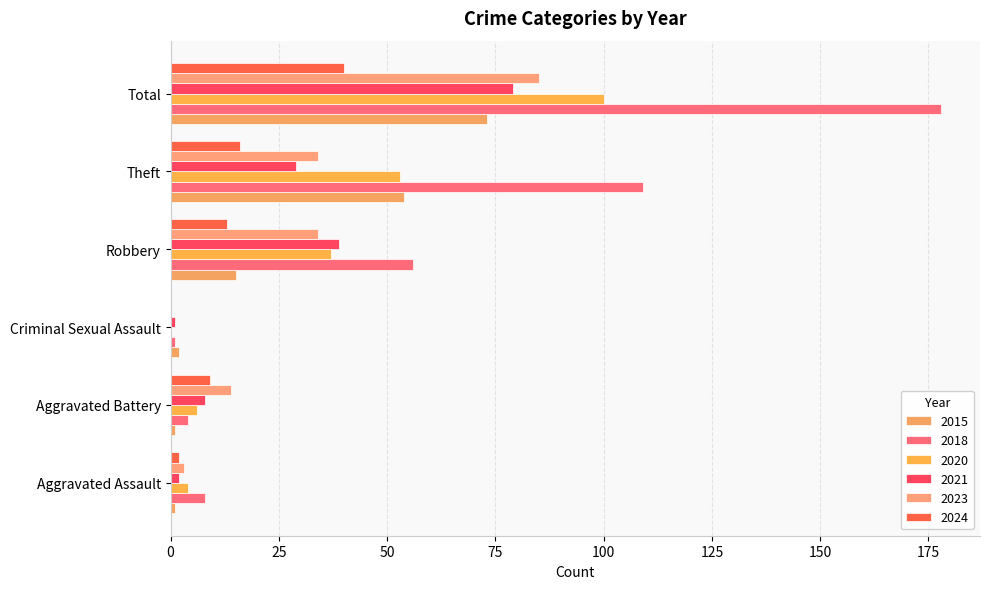

Reading left to right, list all the values displayed in this chart.

2015: 1	1	2	15	54	73
2018: 8	4	1	56	109	178
2020: 4	6	0	37	53	100
2021: 2	8	1	39	29	79
2023: 3	14	0	34	34	85
2024: 2	9	0	13	16	40